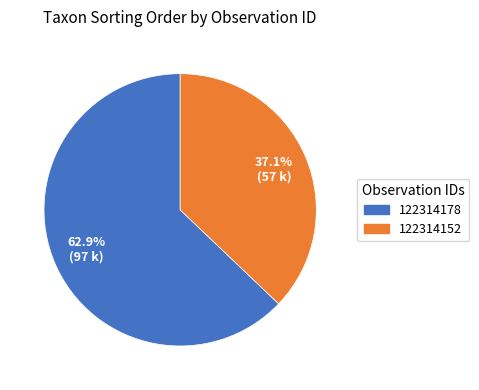

Is 122314178 the majority of the pie?

Yes